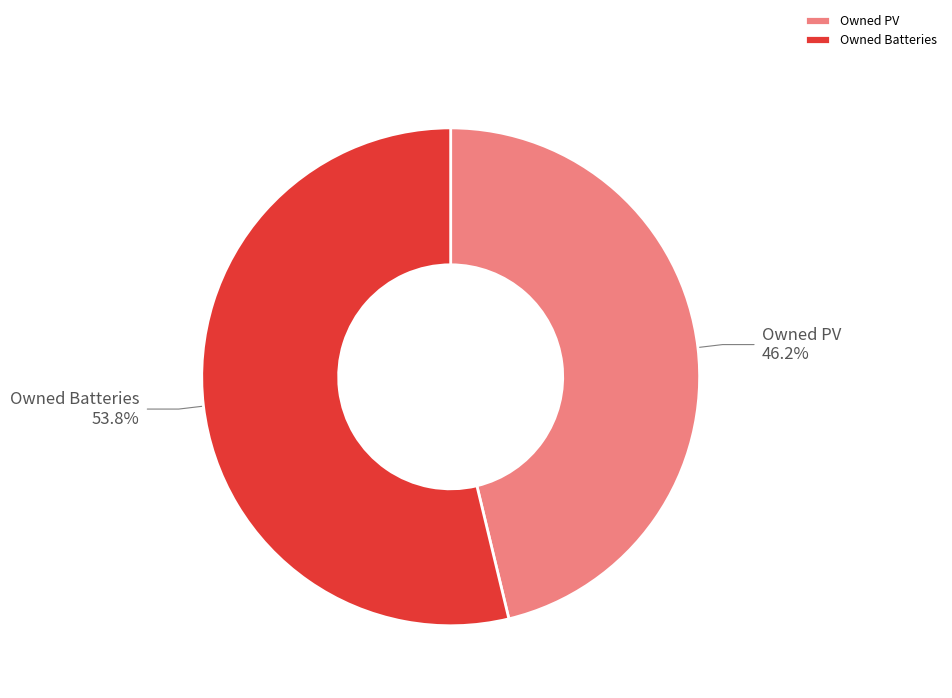

The Owned PV slice represents 51% of the pie. True or false?

False